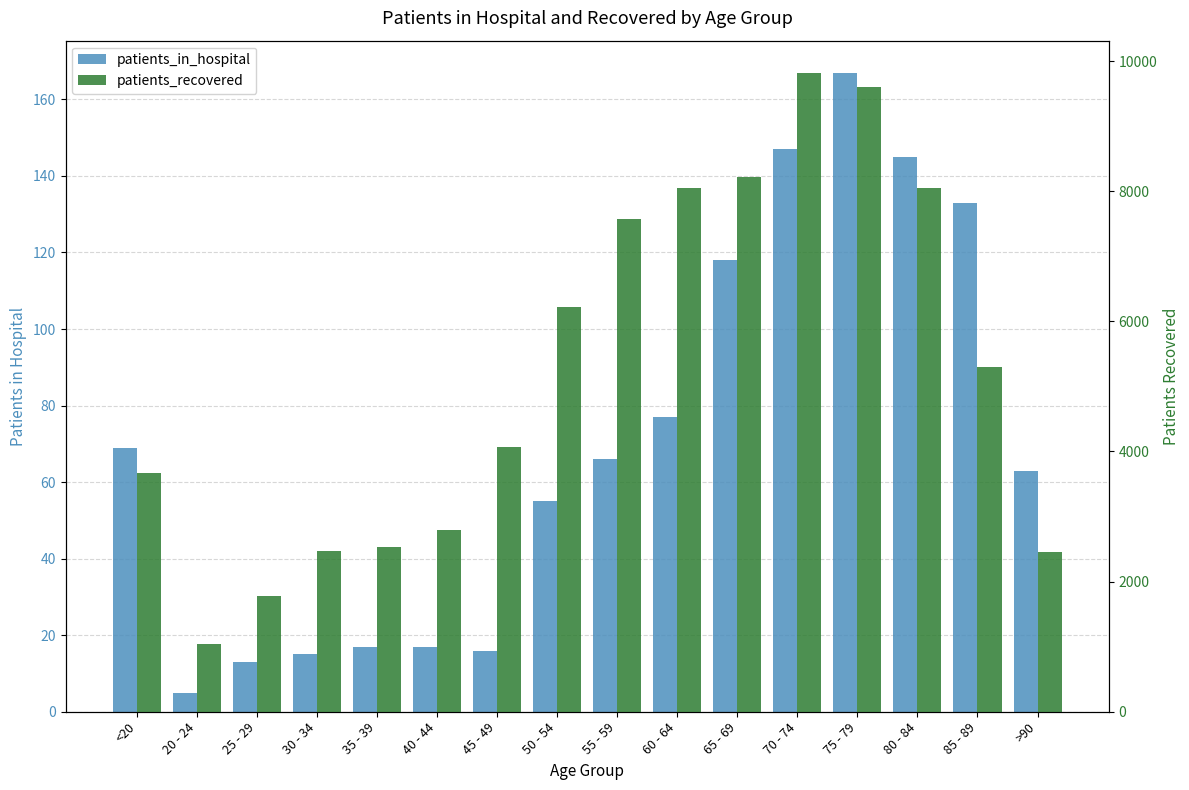

The value of patients_in_hospital at 20 - 24 is 5. True or false?

True